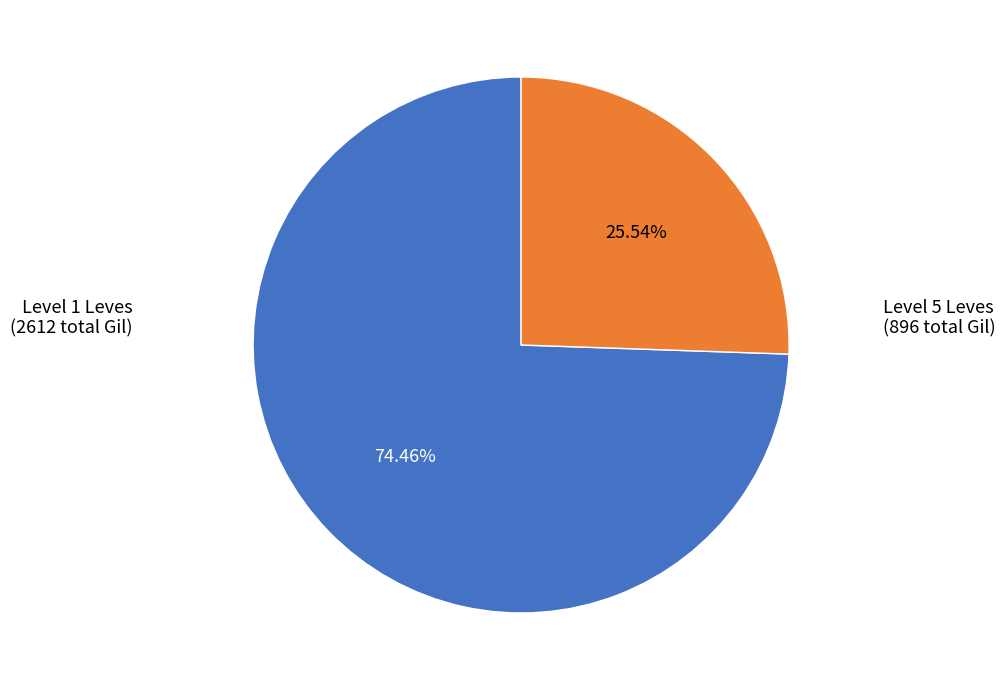

Is there a majority slice in this chart?

Yes